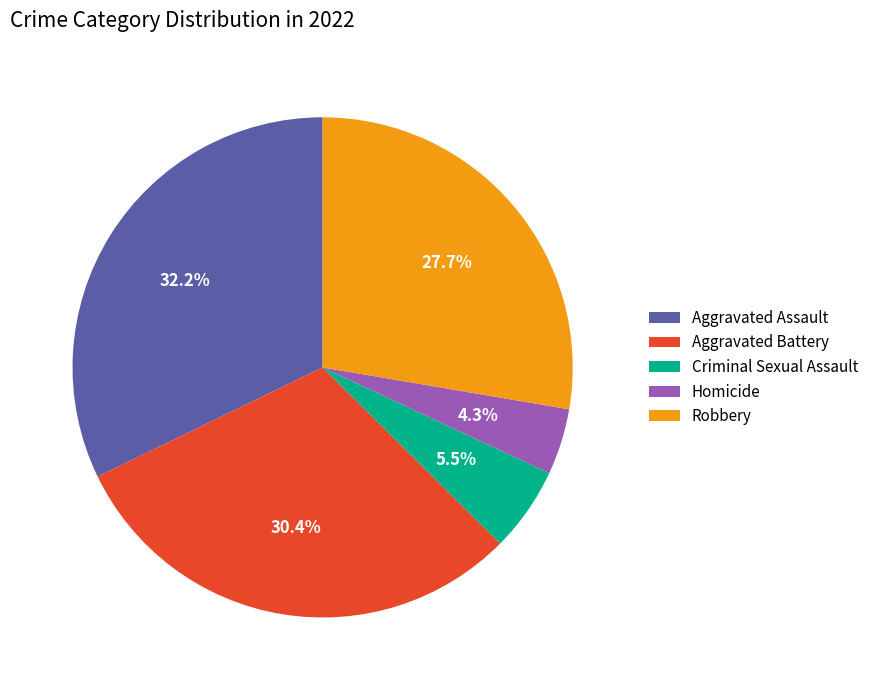

What percentage is the Aggravated Battery slice, to the nearest percent?

30%